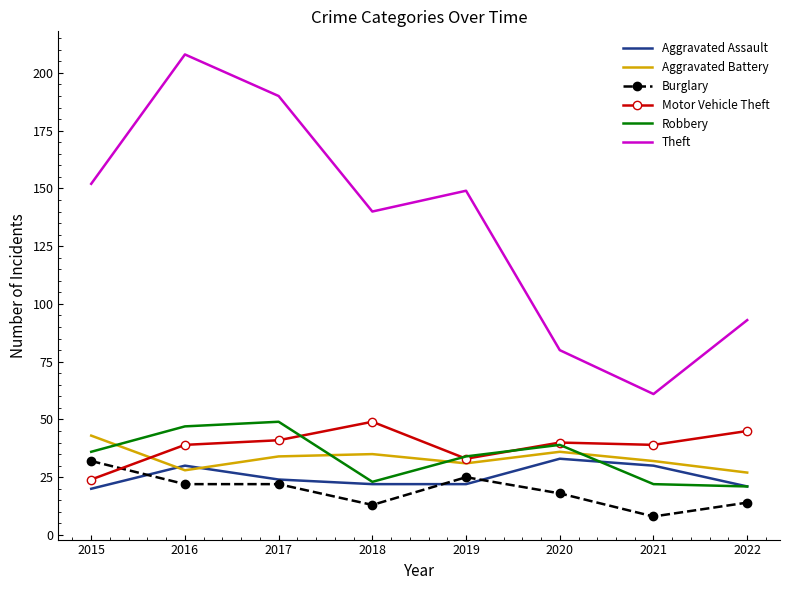

What is the greatest value displayed?

208